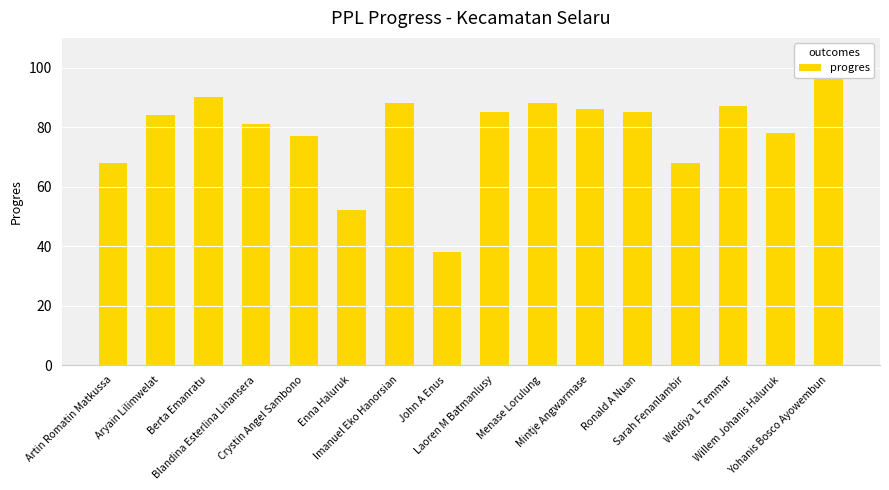

What is the average value?

78